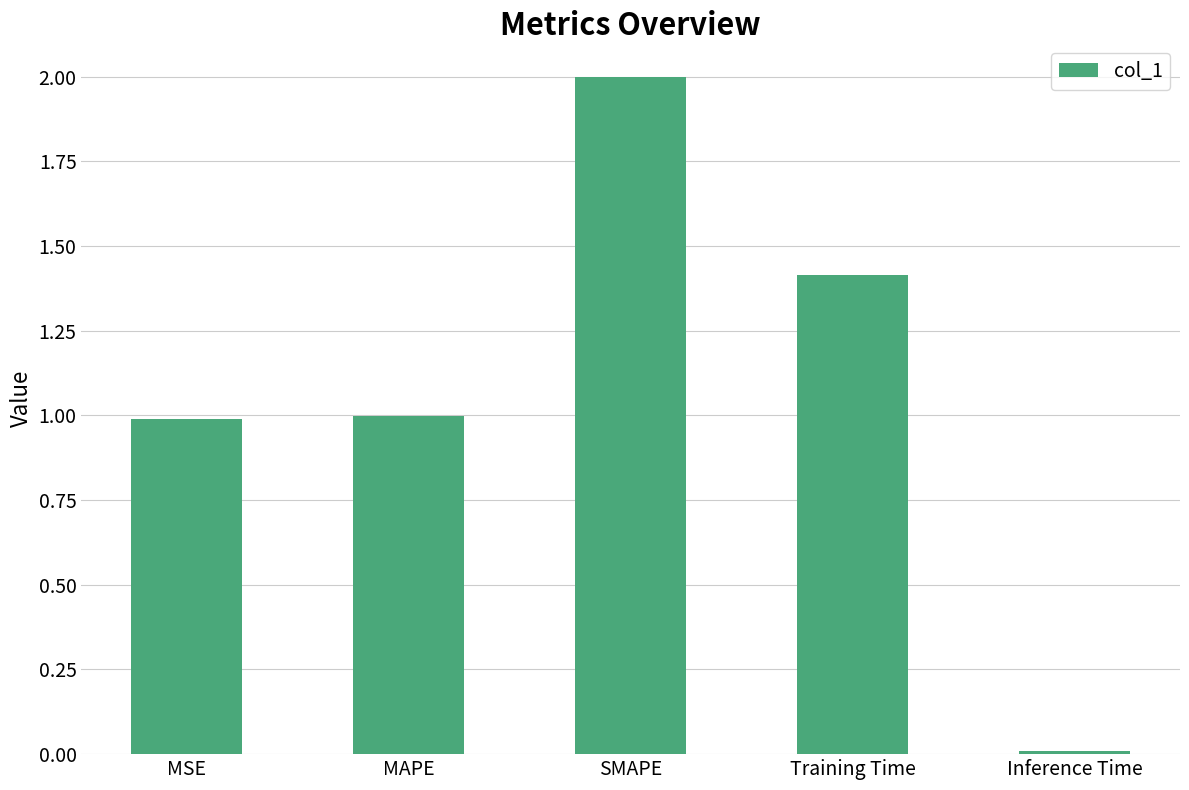

What is the difference between the maximum and minimum values?

2.0